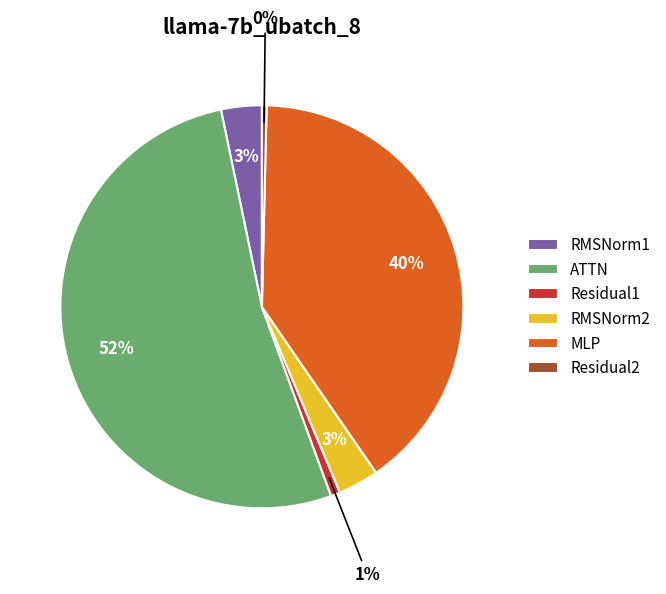

To the nearest percent, what is the difference between the ATTN and RMSNorm1 slice percentages?

49%